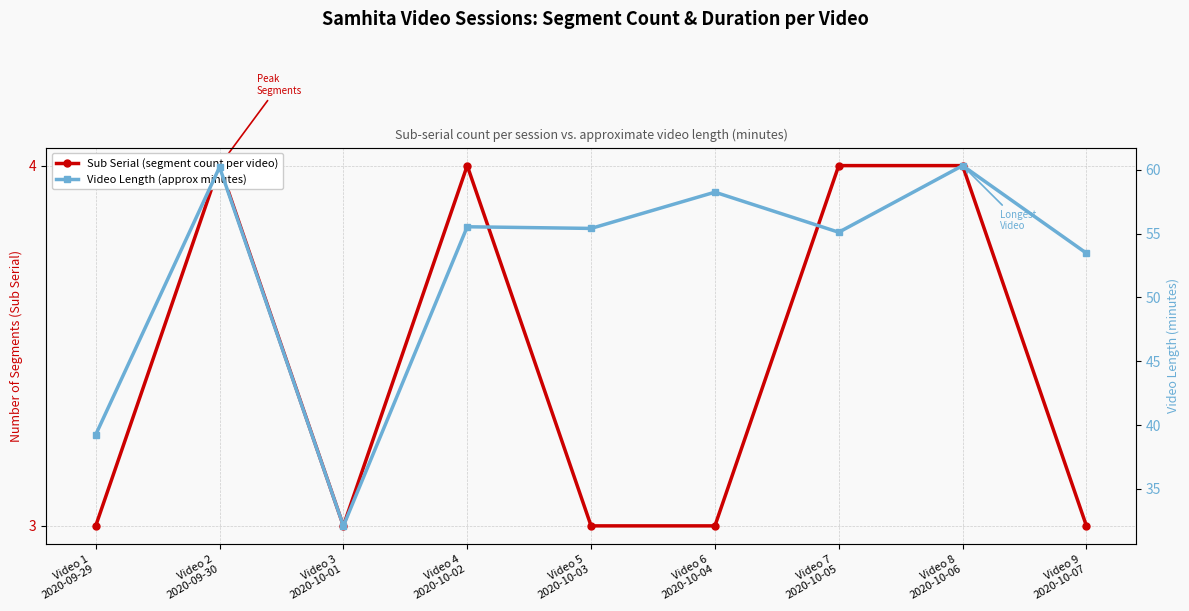

Where is the first local maximum for Video Length (approx minutes)?

Video 2
2020-09-30